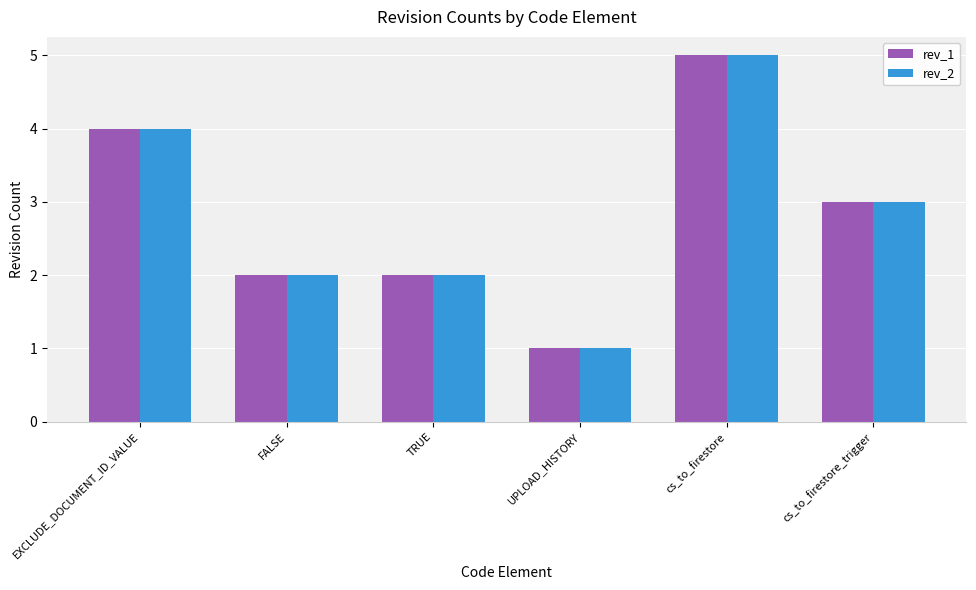

What is the minimum value shown in the chart?

1